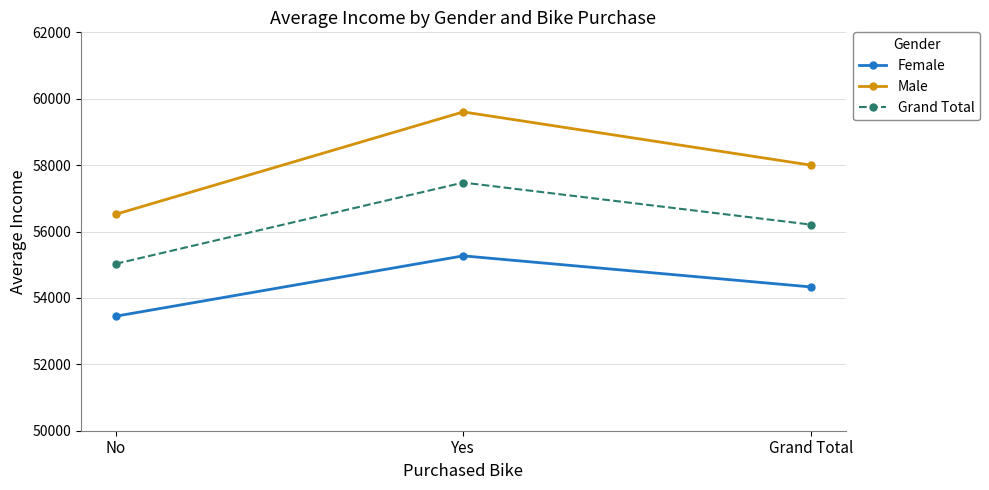

What is the difference between the highest and lowest values at Yes?

4335.7